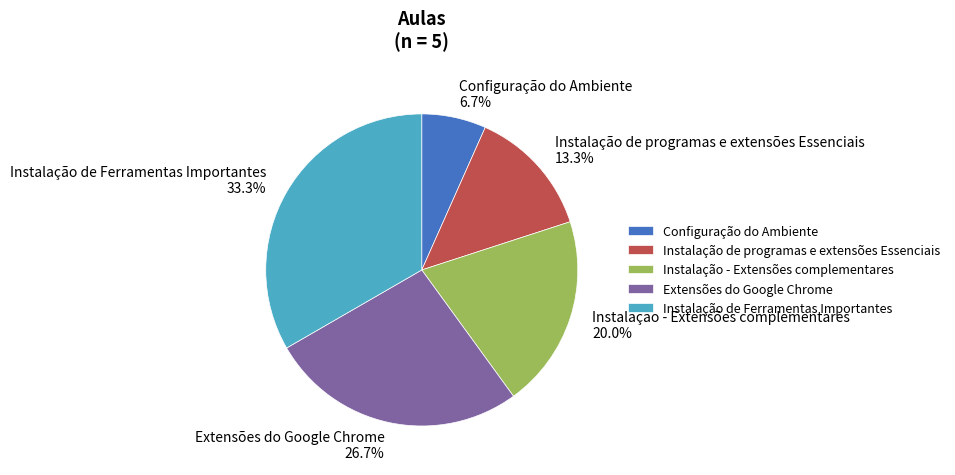

Does Instalação - Extensões complementares represent more than half of the total?

No